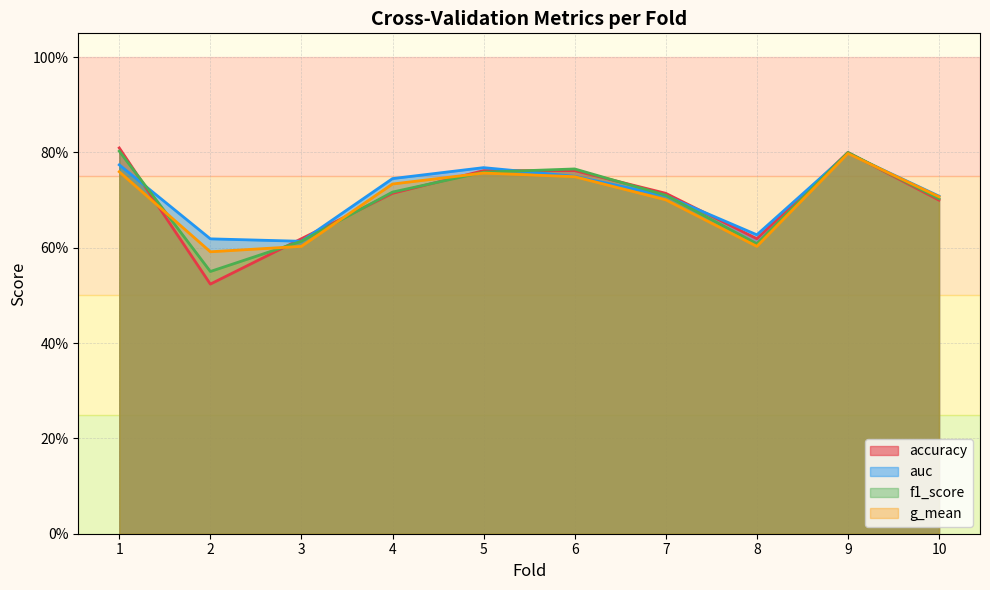

True or false: accuracy and f1_score cross at least once.

True